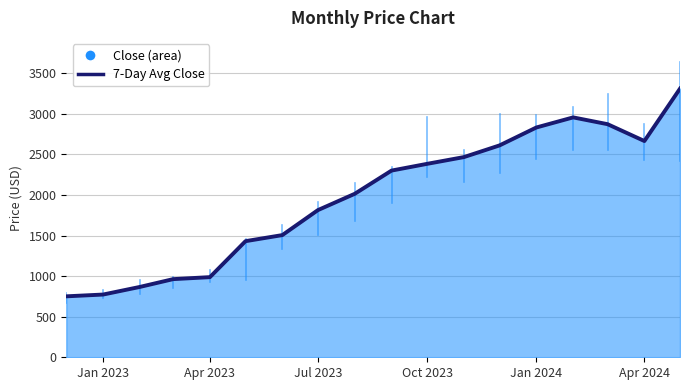

What is the greatest value displayed?

3309.8